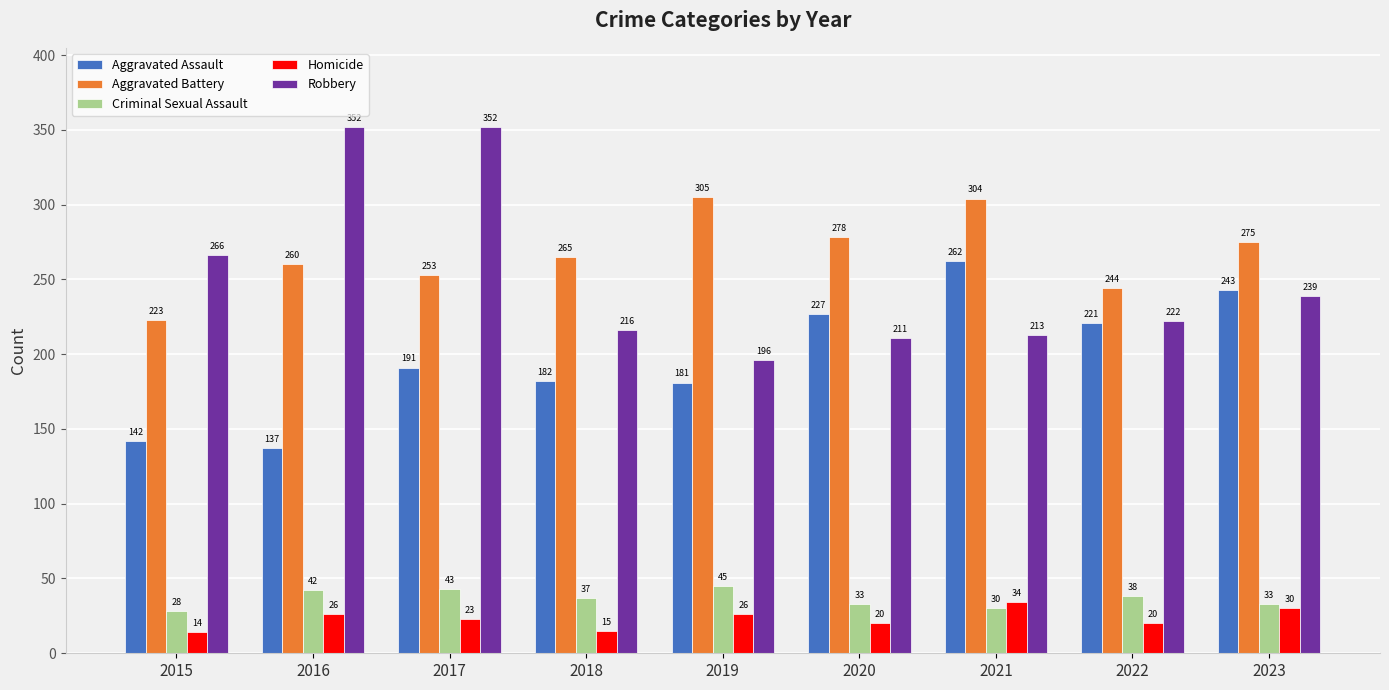

What are all the series names shown in the legend?

Aggravated Assault, Aggravated Battery, Criminal Sexual Assault, Homicide, Robbery